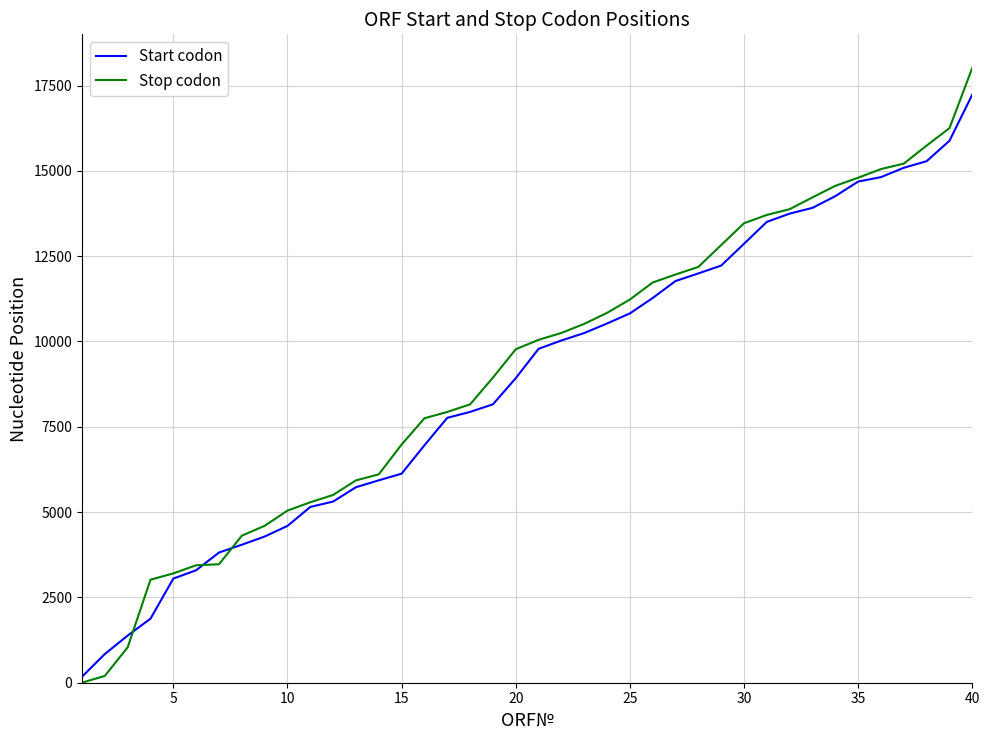

What is the maximum value shown in the chart?

18018